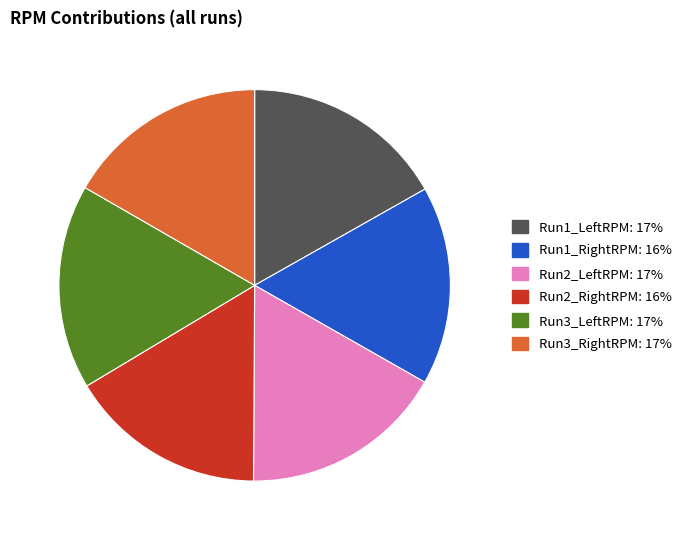

Is there any slice that represents more than half of the pie?

No